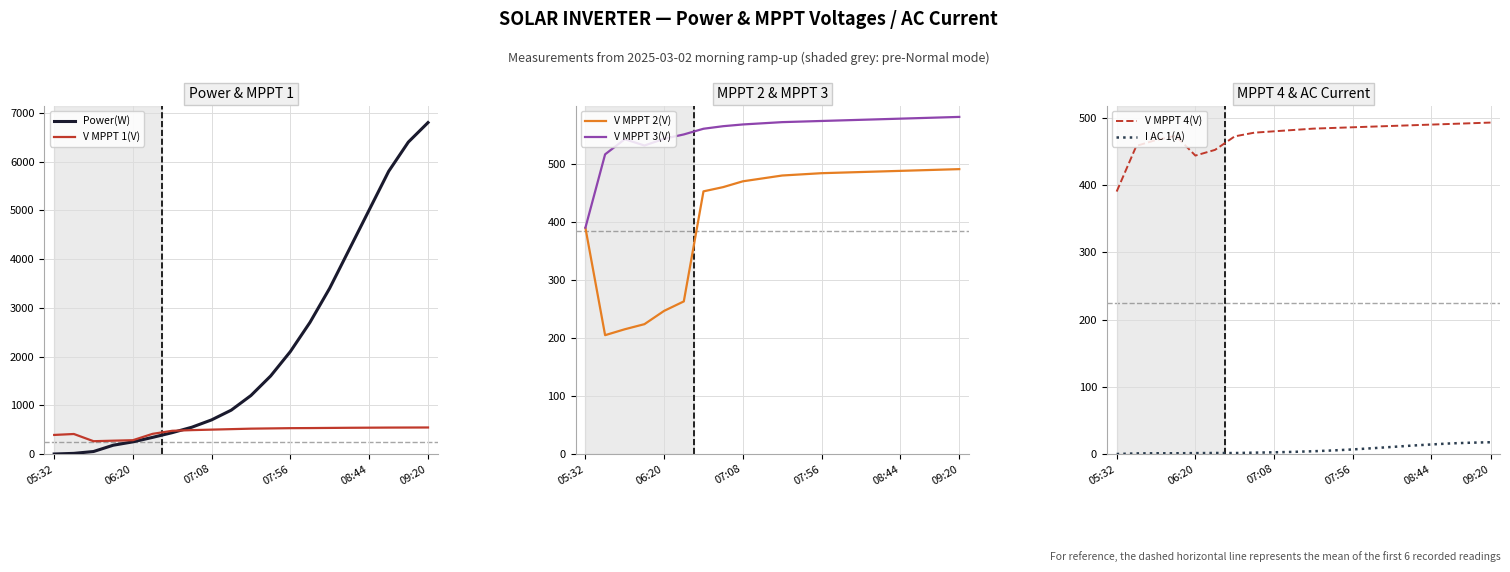

The value of Power(W) at 09:20 is 6800.0. True or false?

True